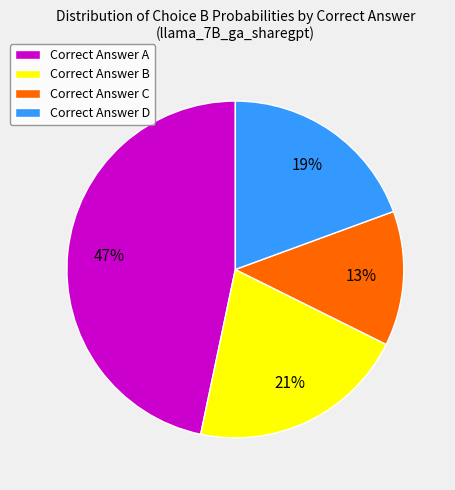

Is there a majority slice in this chart?

No